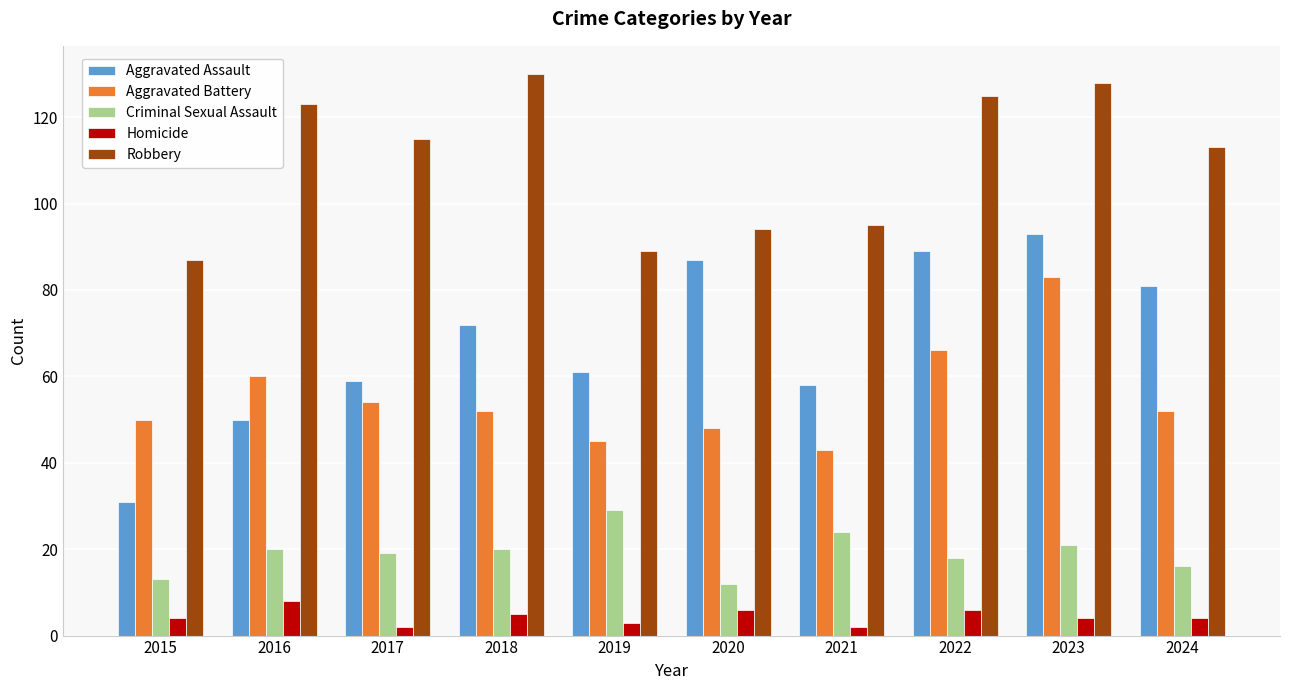

What is the greatest value displayed?

130